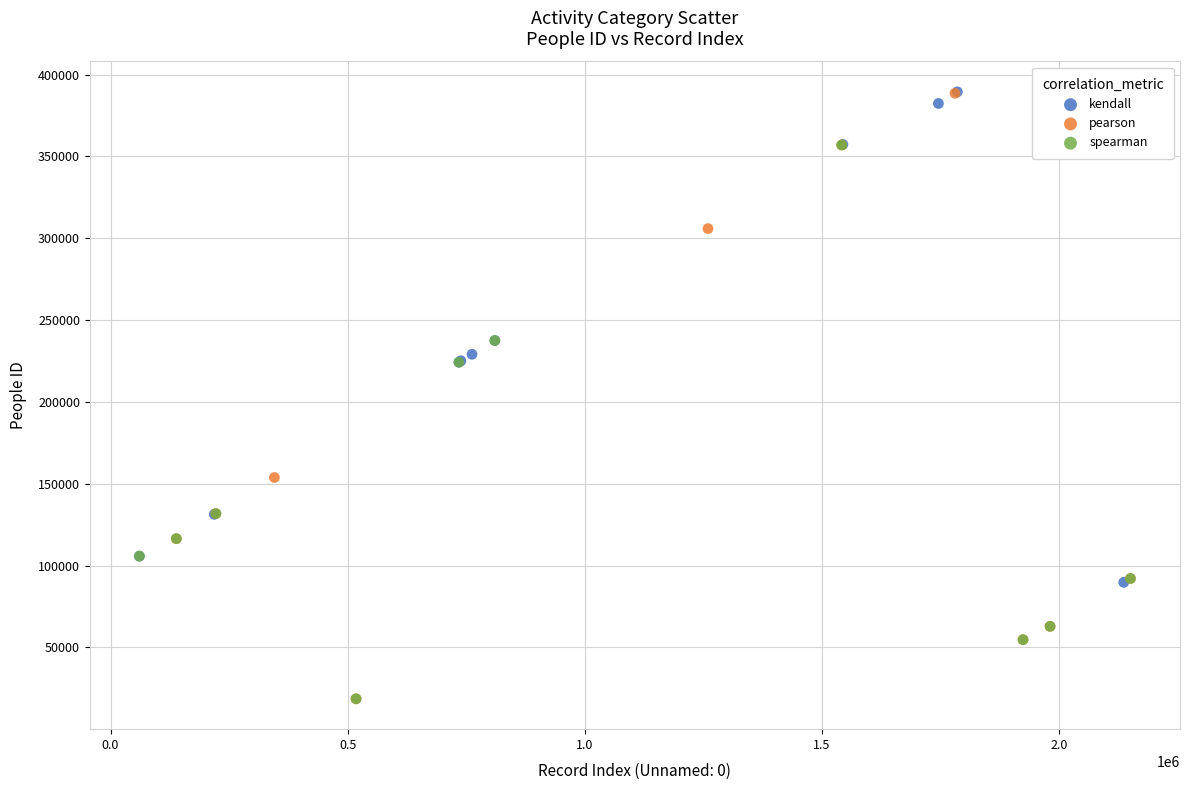

Which series has the largest Y range (max minus min)?

pearson